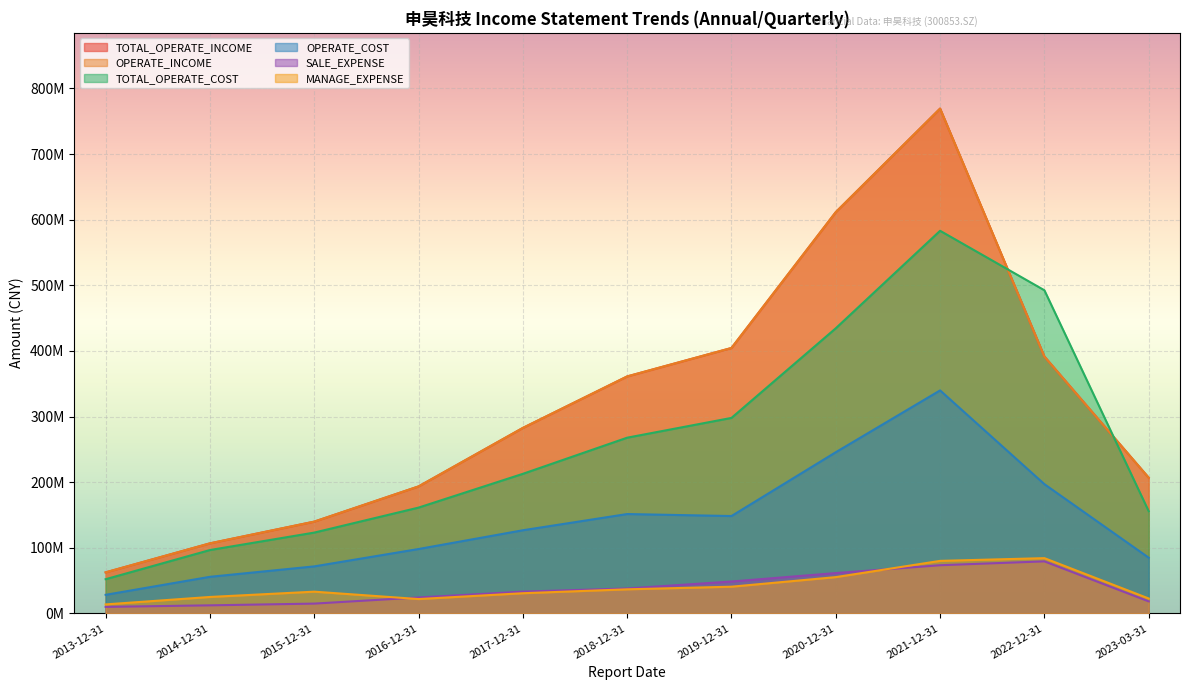

Reading left to right, list all the values displayed in this chart.

TOTAL_OPERATE_INCOME: 2013-12-31=62596639.0	2014-12-31=106811623.3	2015-12-31=139901666.1	2016-12-31=193565000.0	2017-12-31=282704425.2	2018-12-31=361175863.6	2019-12-31=404528887.8	2020-12-31=611550468.6	2021-12-31=769336967.8	2022-12-31=391474446.5	2023-03-31=206793942.7
OPERATE_INCOME: 2013-12-31=62596639.0	2014-12-31=106811623.3	2015-12-31=139901666.1	2016-12-31=193565000.0	2017-12-31=282704425.2	2018-12-31=361175863.6	2019-12-31=404528887.8	2020-12-31=611550468.6	2021-12-31=769336967.8	2022-12-31=391474446.5	2023-03-31=206793942.7
TOTAL_OPERATE_COST: 2013-12-31=52162251.4	2014-12-31=96611148.7	2015-12-31=123195097.6	2016-12-31=161288100.0	2017-12-31=212744882.7	2018-12-31=267823921.0	2019-12-31=297972951.7	2020-12-31=434554565.5	2021-12-31=583110534.1	2022-12-31=492469055.4	2023-03-31=155772709.8
OPERATE_COST: 2013-12-31=28363861.1	2014-12-31=55814280.1	2015-12-31=71701300.5	2016-12-31=98165300.0	2017-12-31=126760999.0	2018-12-31=151459873.0	2019-12-31=148425524.8	2020-12-31=245682019.5	2021-12-31=339872572.4	2022-12-31=197001536.2	2023-03-31=84938650.3
SALE_EXPENSE: 2013-12-31=9996397.5	2014-12-31=12341566.0	2015-12-31=14987350.7	2016-12-31=24348500.0	2017-12-31=33240870.9	2018-12-31=38055771.0	2019-12-31=48638949.5	2020-12-31=61500788.5	2021-12-31=73461258.6	2022-12-31=79342307.9	2023-03-31=18359368.1
MANAGE_EXPENSE: 2013-12-31=13763586.2	2014-12-31=25098385.9	2015-12-31=33172980.1	2016-12-31=21917300.0	2017-12-31=30803477.0	2018-12-31=36759974.1	2019-12-31=40745723.0	2020-12-31=55343420.8	2021-12-31=80091781.5	2022-12-31=84262907.6	2023-03-31=22758249.5